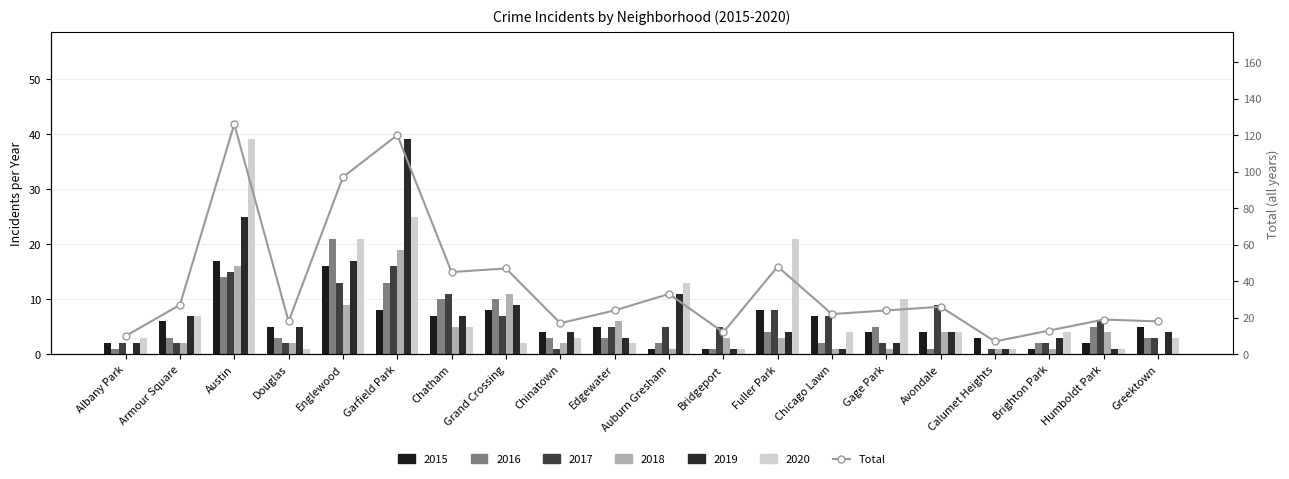

Which label corresponds to the largest value in the chart?

Austin